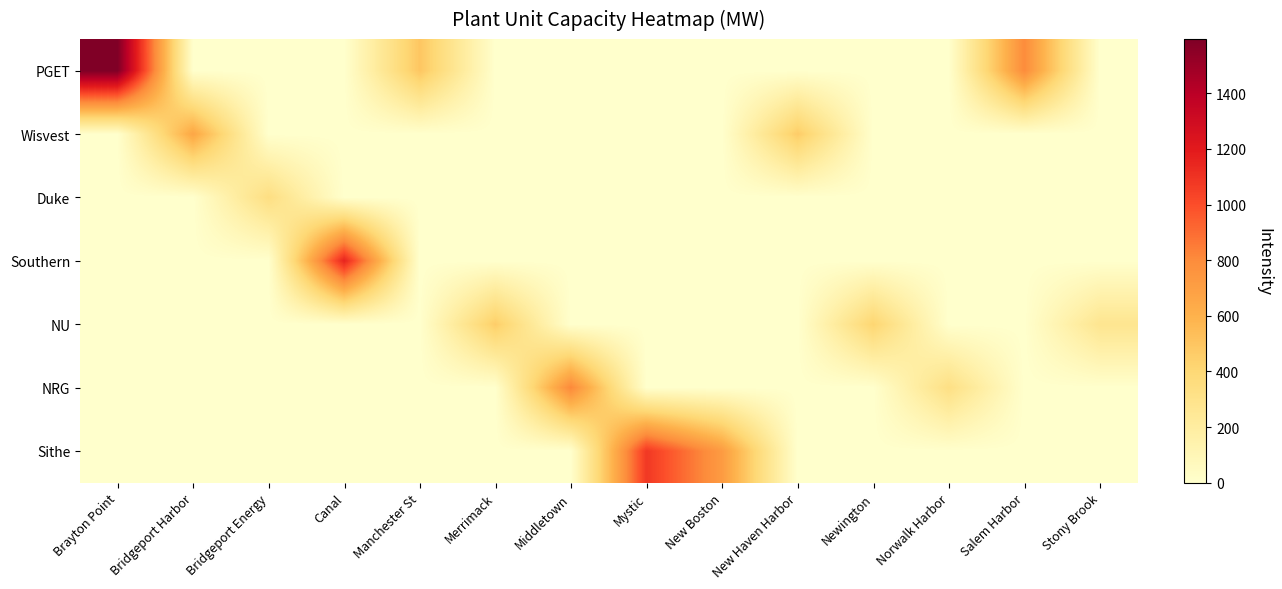

Is it true that Duke equals 0 at New Boston?

True